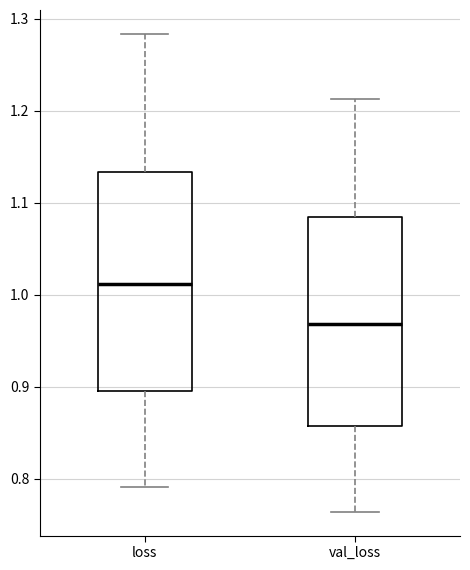

Which box has the lowest median line?

val_loss